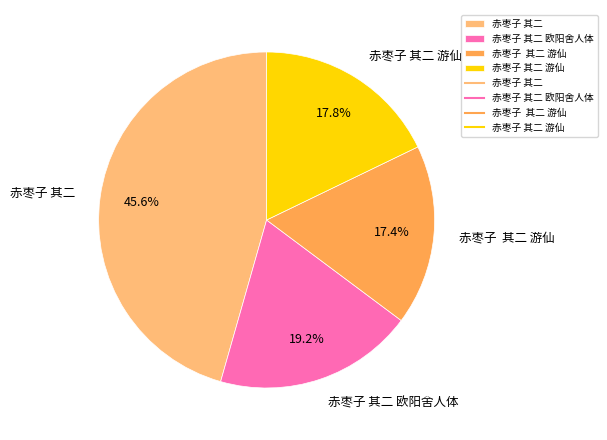

How many slices are in this pie chart?

4